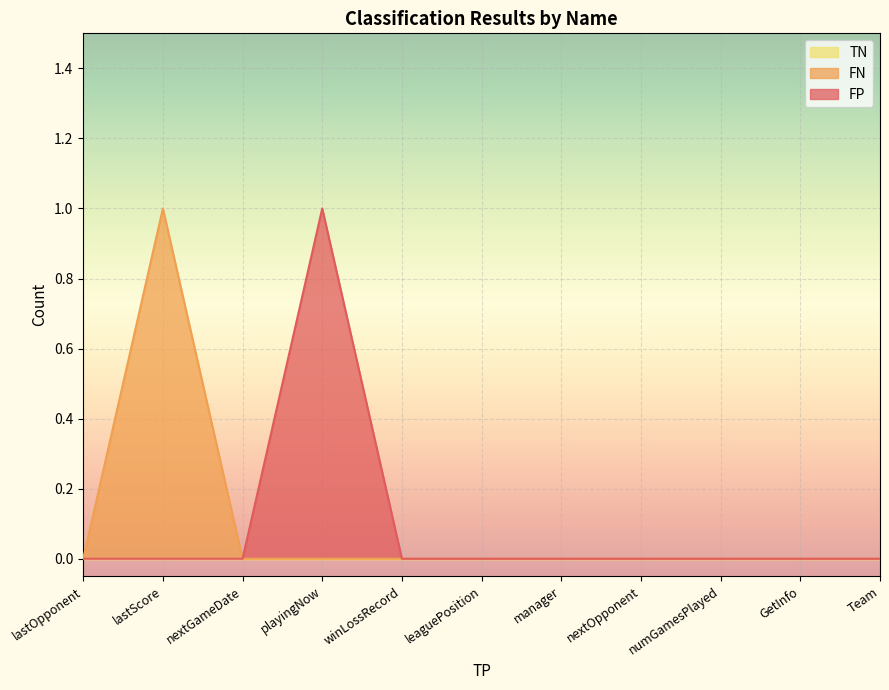

What position from the left is lastScore?

2